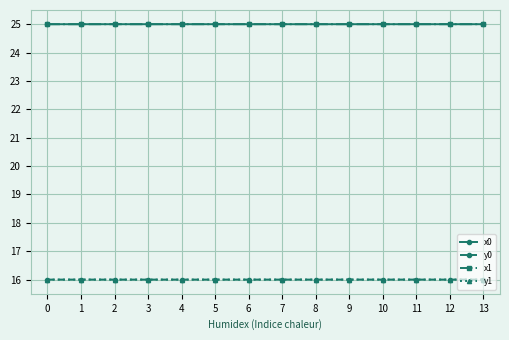

What is the sum of the y0 values at 7 and 13?

32.0